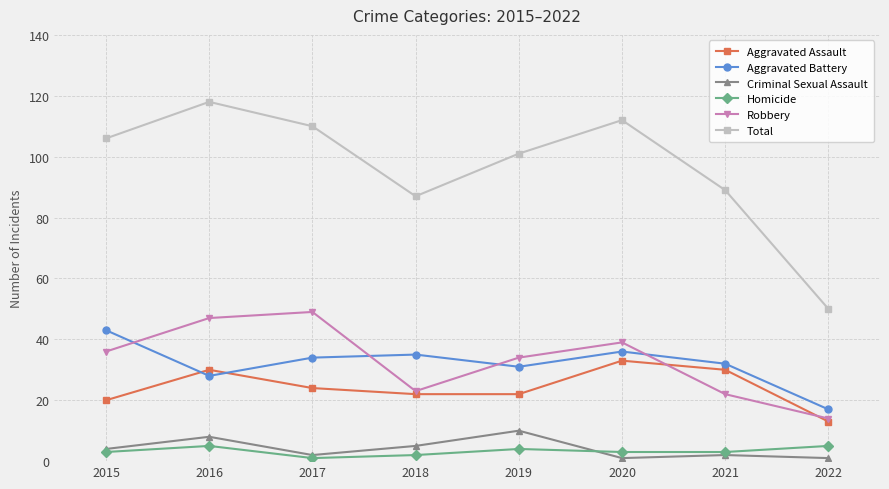

Reading right to left, list all the values displayed in this chart.

Aggravated Assault: 2022=13	2021=30	2020=33	2019=22	2018=22	2017=24	2016=30	2015=20
Aggravated Battery: 2022=17	2021=32	2020=36	2019=31	2018=35	2017=34	2016=28	2015=43
Criminal Sexual Assault: 2022=1	2021=2	2020=1	2019=10	2018=5	2017=2	2016=8	2015=4
Homicide: 2022=5	2021=3	2020=3	2019=4	2018=2	2017=1	2016=5	2015=3
Robbery: 2022=14	2021=22	2020=39	2019=34	2018=23	2017=49	2016=47	2015=36
Total: 2022=50	2021=89	2020=112	2019=101	2018=87	2017=110	2016=118	2015=106